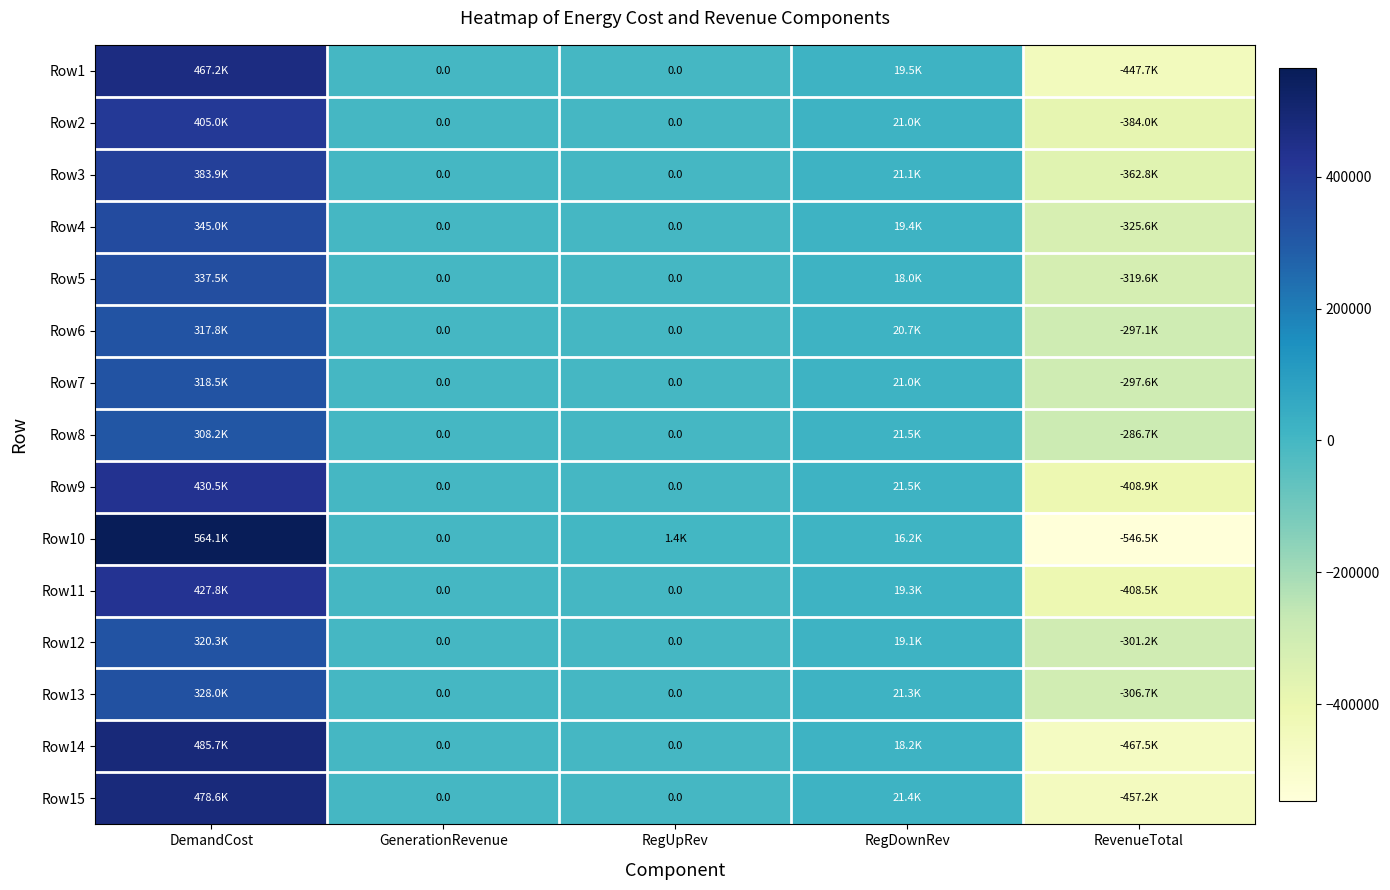

Which series has the largest total across all categories?

Row9